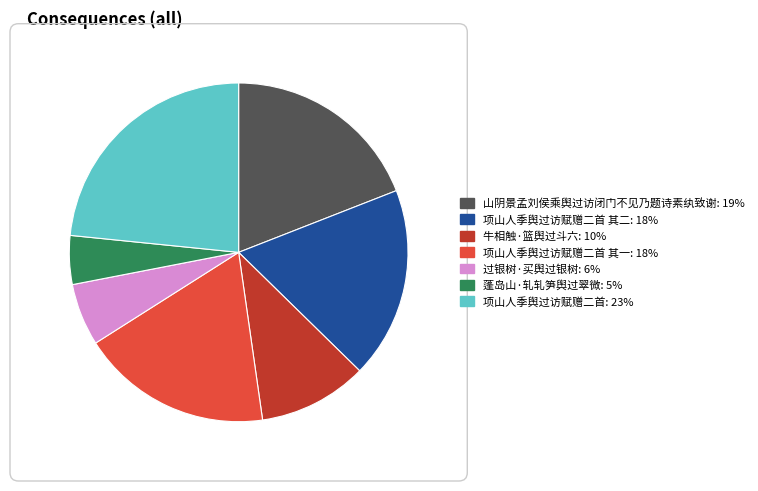

Is there a majority slice in this chart?

No